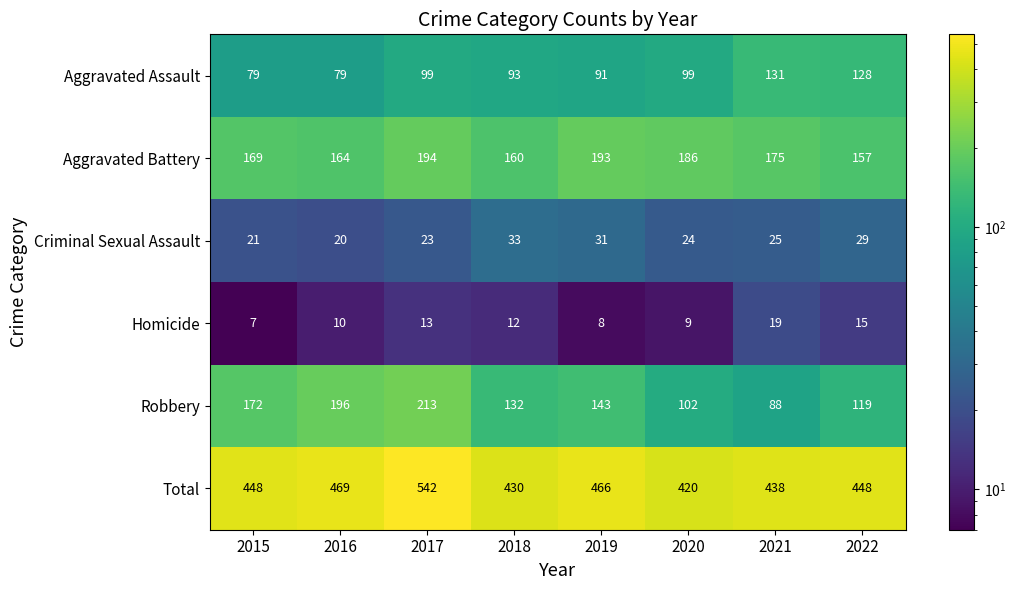

List the series in order of their peak value, highest first.

Total, Robbery, Aggravated Battery, Aggravated Assault, Criminal Sexual Assault, Homicide